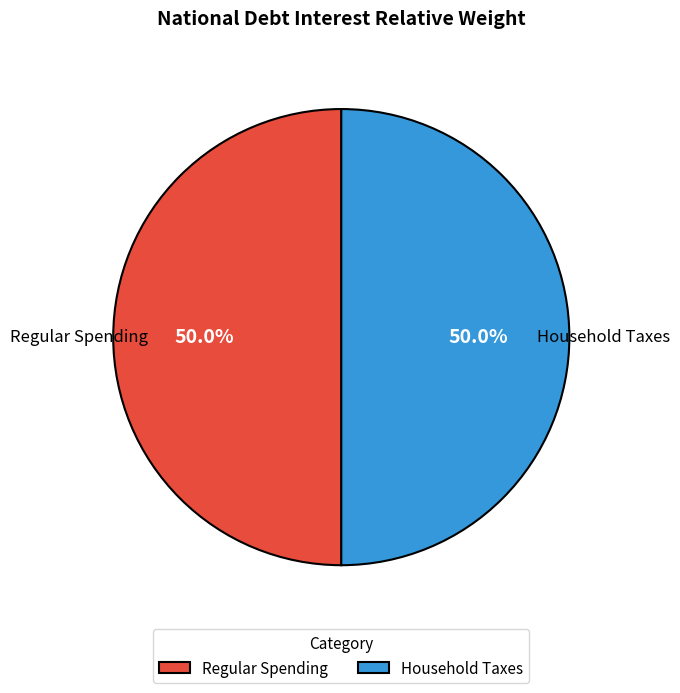

How many segments does this pie chart have?

2